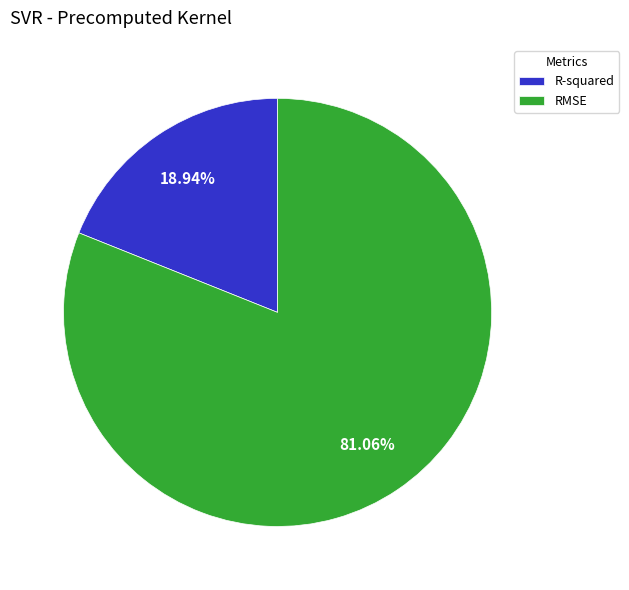

How many segments does this pie chart have?

2